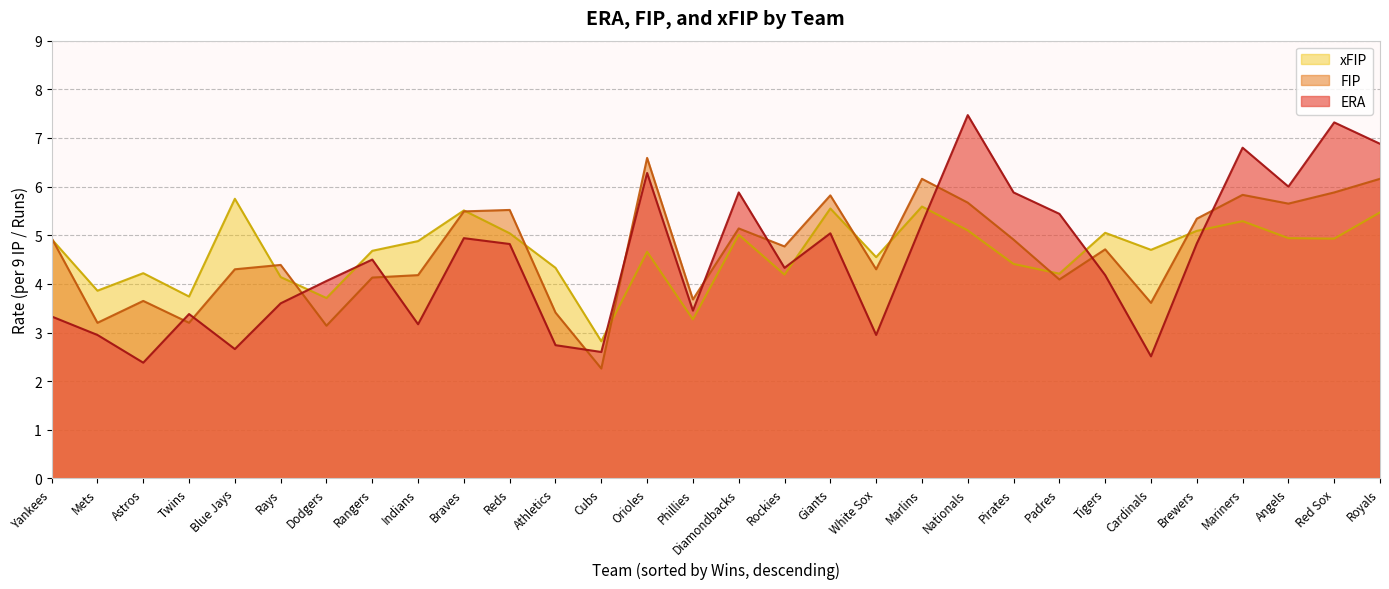

What is the maximum value for FIP?

6.6